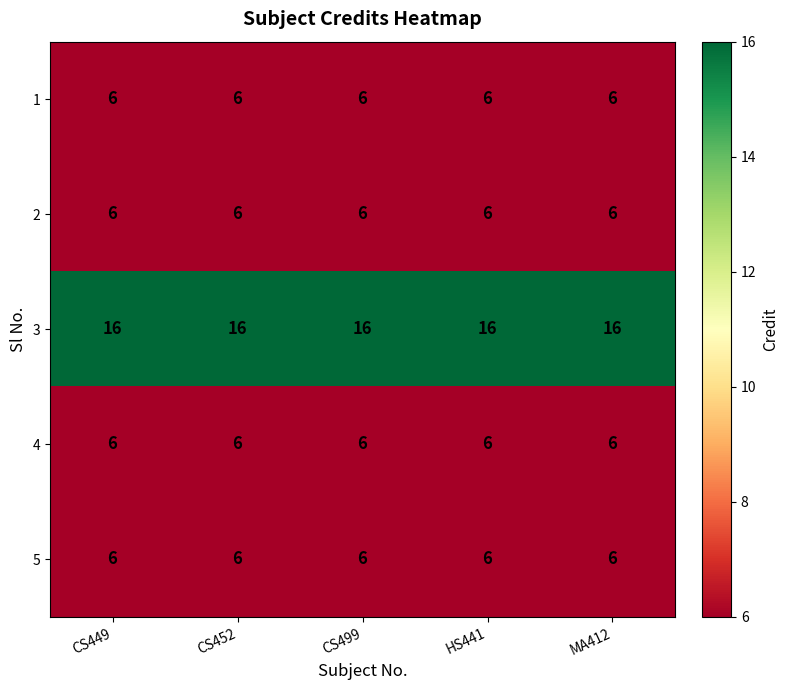

Count the number of data series in this chart.

5